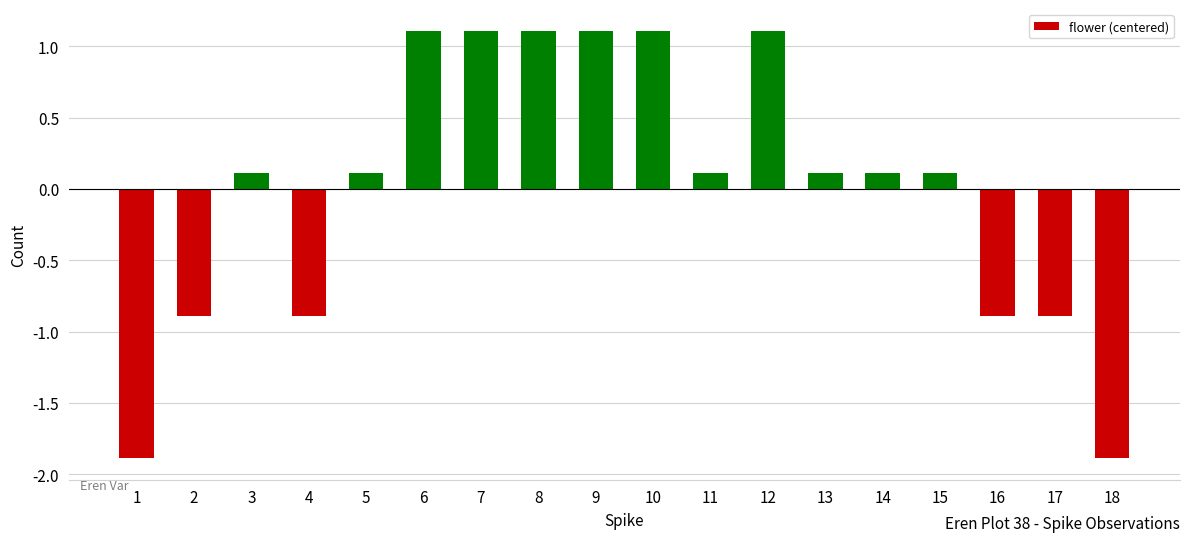

What is the approximate value at 6?

1.1